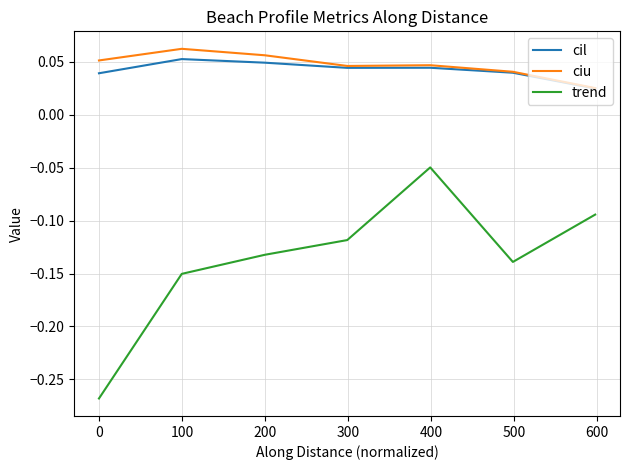

Rank the series by their maximum value, from lowest to highest.

trend, cil, ciu